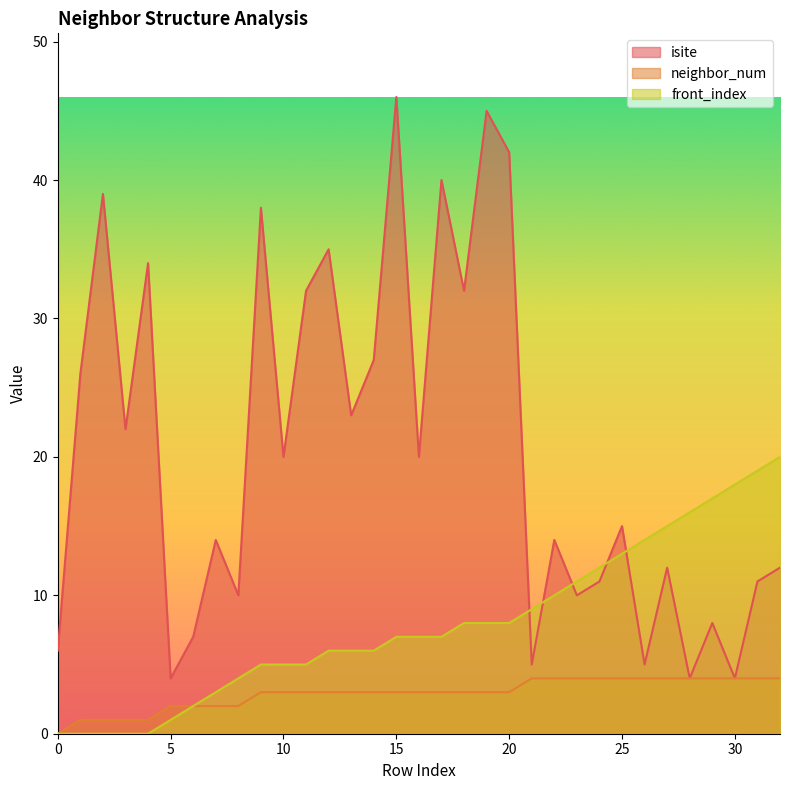

Which series has the largest total across all categories?

isite